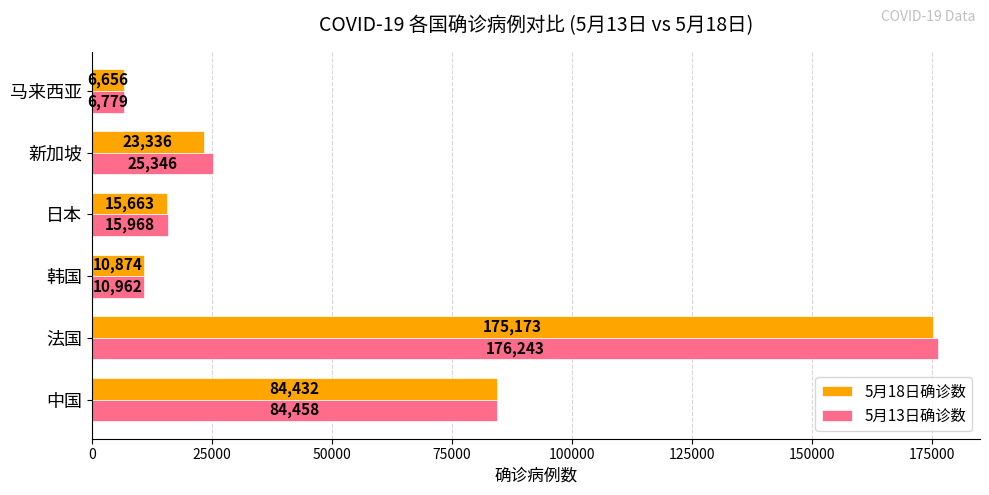

What are all the series names shown in the legend?

5月18日确诊数, 5月13日确诊数